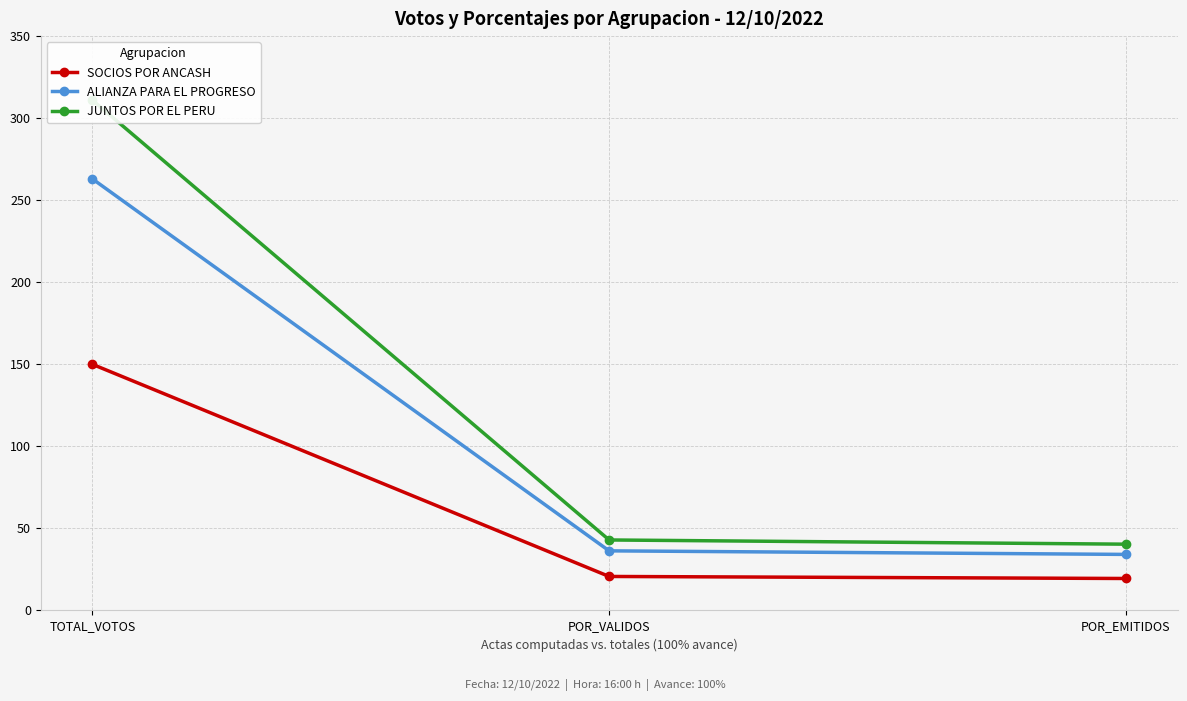

Which series has the widest spread of values?

JUNTOS POR EL PERU